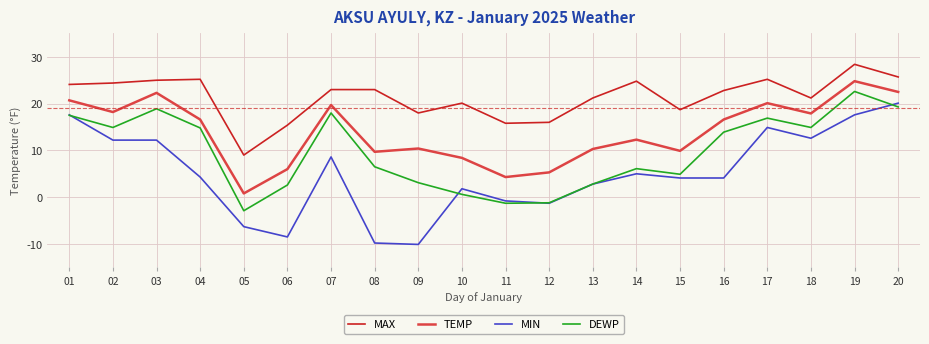

True or false: MAX and DEWP intersect in this chart.

False